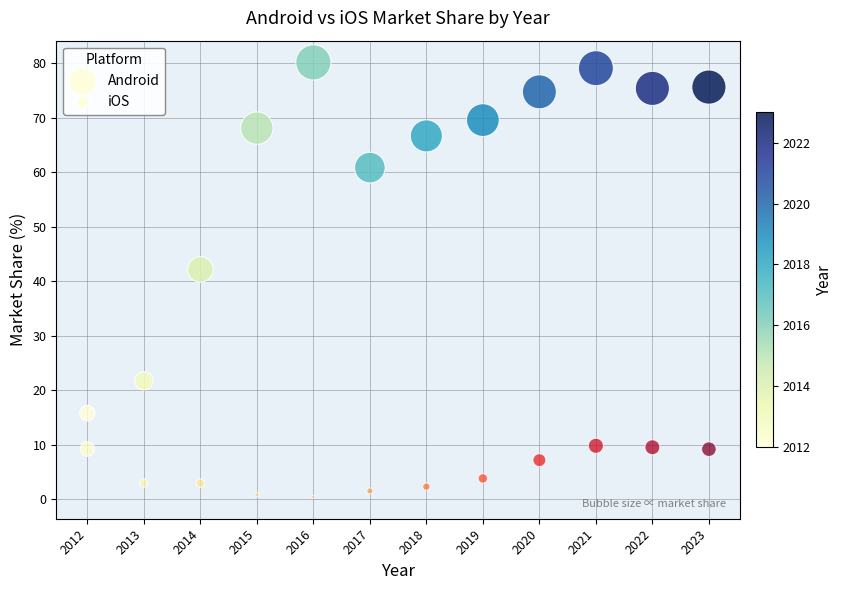

Which series contains the highest Y value?

Android